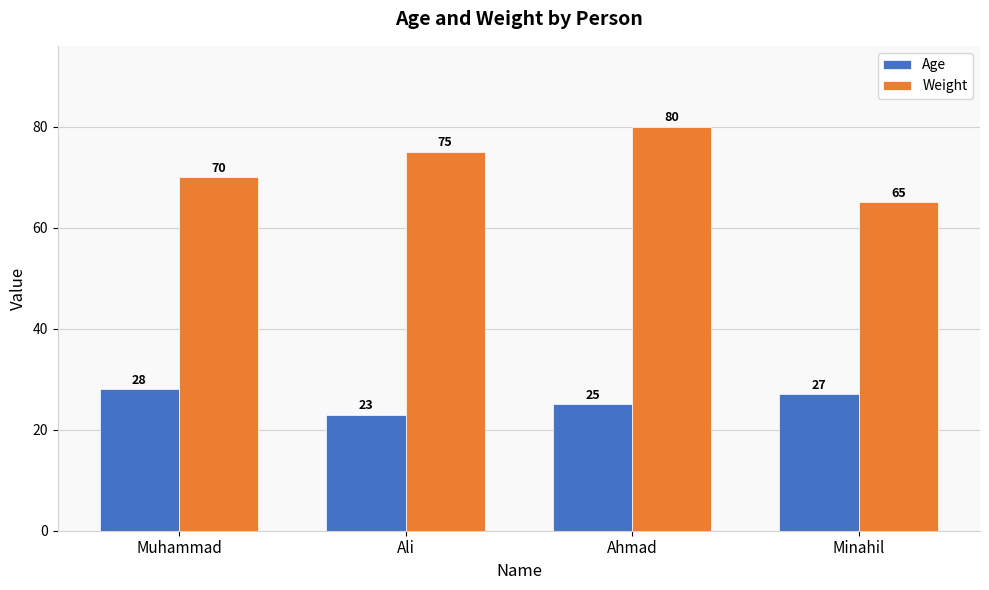

What is the difference between the Weight values at Minahil and Muhammad?

5